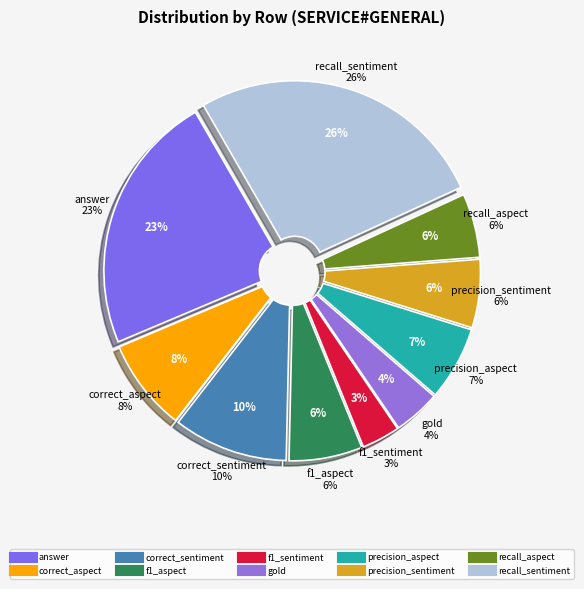

Rank the categories by value from highest to lowest.

recall_sentiment, answer, correct_sentiment, correct_aspect, precision_aspect, f1_aspect, precision_sentiment, recall_aspect, gold, f1_sentiment